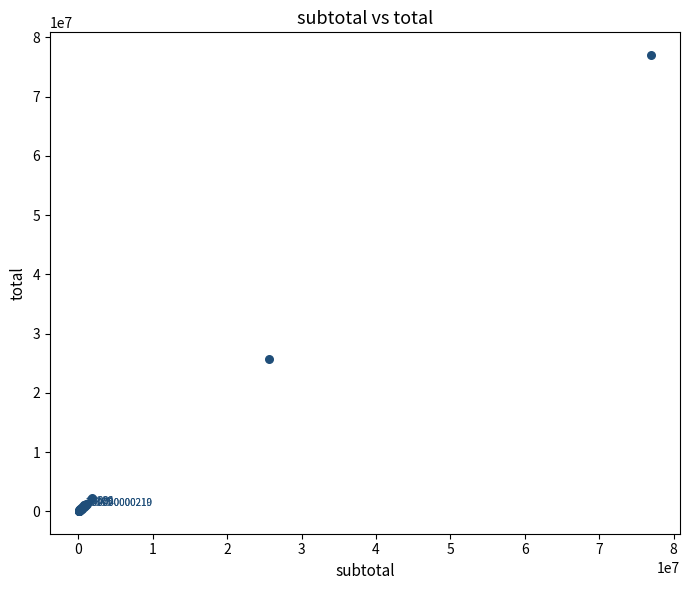

What Y value in the scatter plot is closest to 38536475?

25681965.0